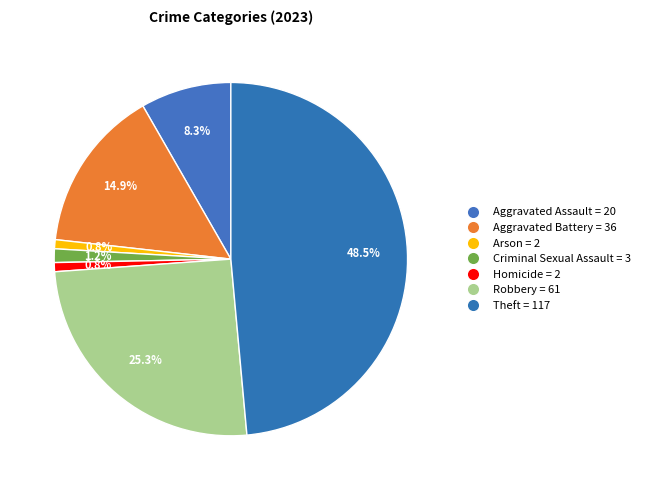

Count the number of slices in the pie.

7